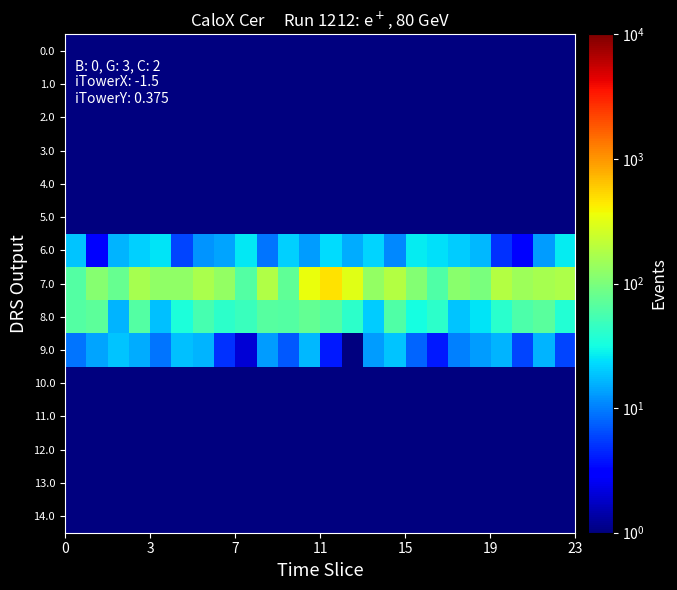

List the series in order of their peak value, highest first.

7.0, 8.0, 6.0, 9.0, 0.0, 1.0, 2.0, 3.0, 4.0, 5.0, 10.0, 11.0, 12.0, 13.0, 14.0